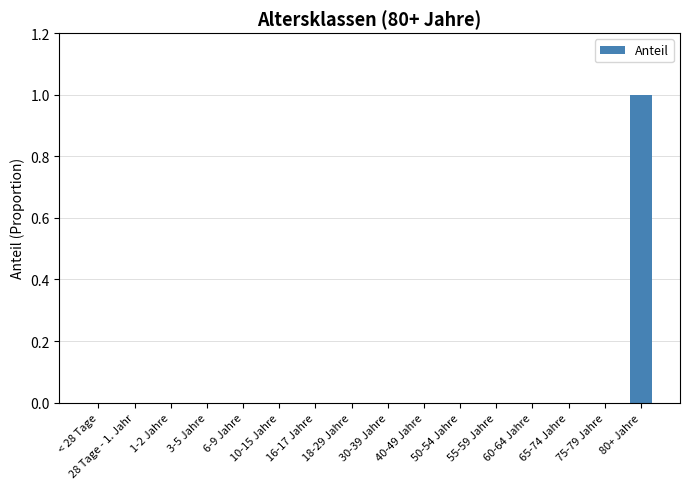

Which has a higher value, 80+ Jahre or 28 Tage - 1. Jahr?

80+ Jahre